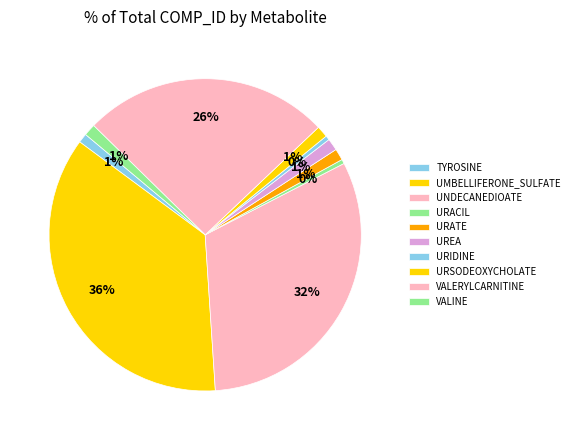

How many slices are in this pie chart?

10